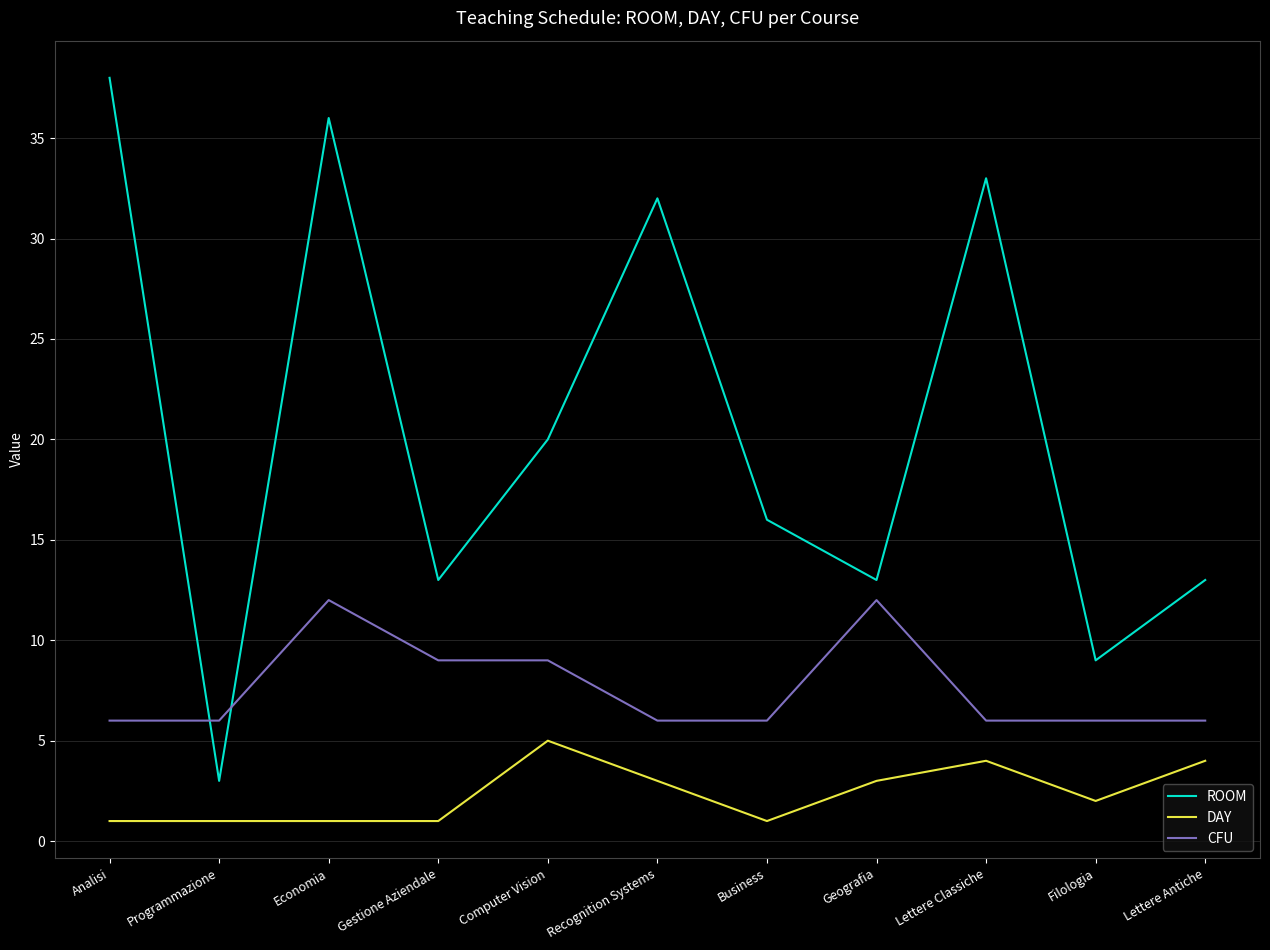

Where is the first local minimum for ROOM?

Programmazione